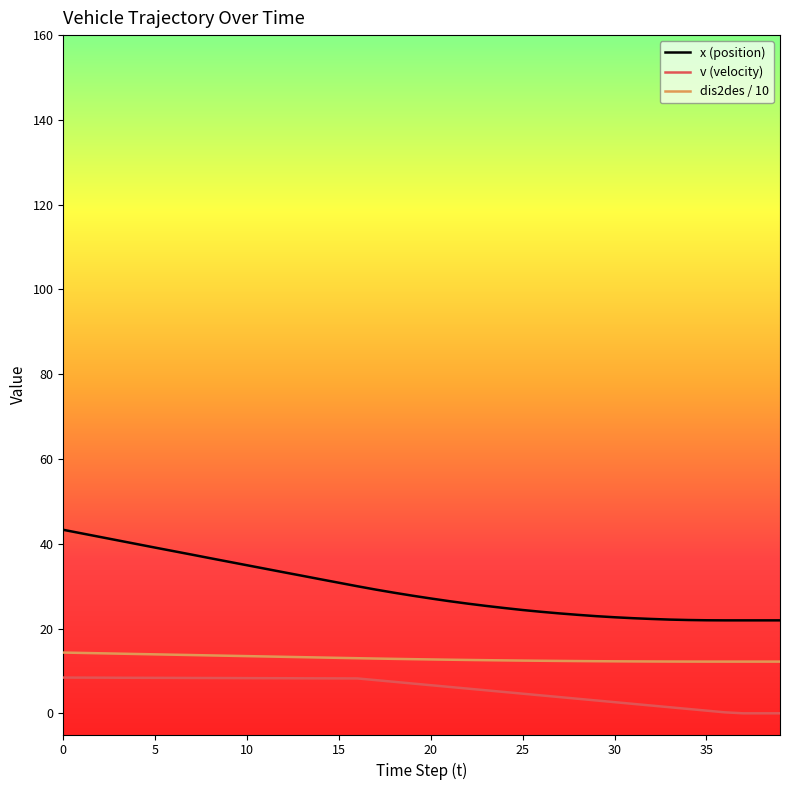

Which series has the widest spread of values?

x (position)